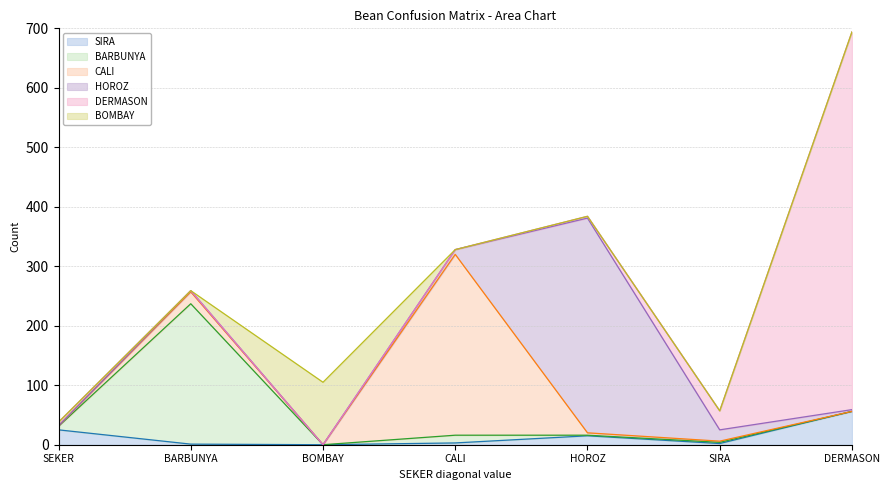

At how many categories does at least one series exceed 107?

4